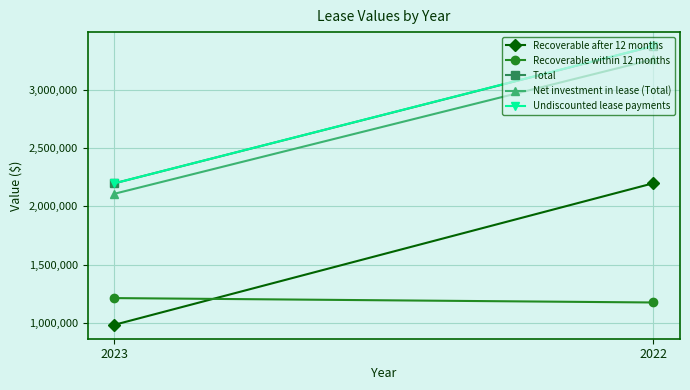

Reading left to right, transcribe all the data shown in this chart.

Recoverable after 12 months: 2023=984744	2022=2198521
Recoverable within 12 months: 2023=1213777	2022=1176119
Total: 2023=2198521	2022=3374640
Net investment in lease (Total): 2023=2109030	2022=3261952
Undiscounted lease payments: 2023=2198521	2022=3376265